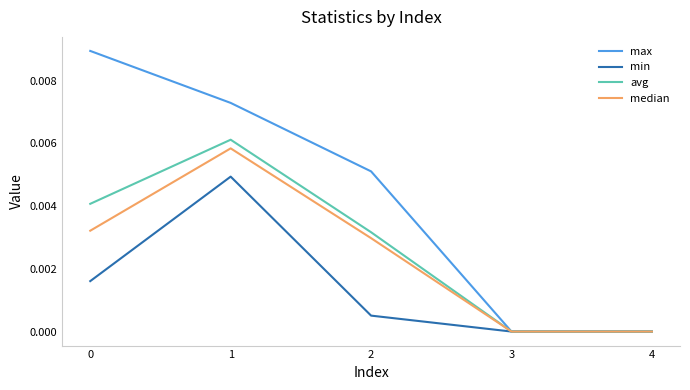

Which series has the largest total across all categories?

max